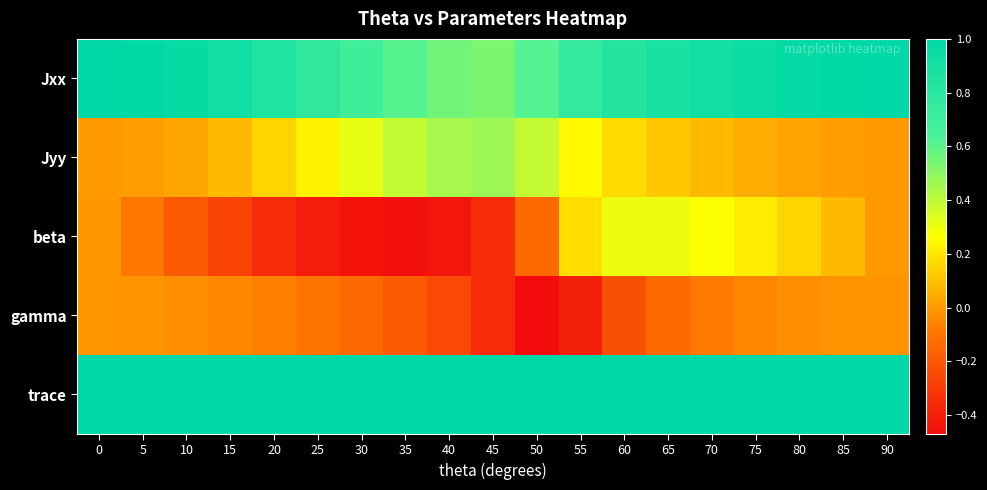

At 20, list the series in order from largest to smallest.

trace, Jxx, Jyy, gamma, beta